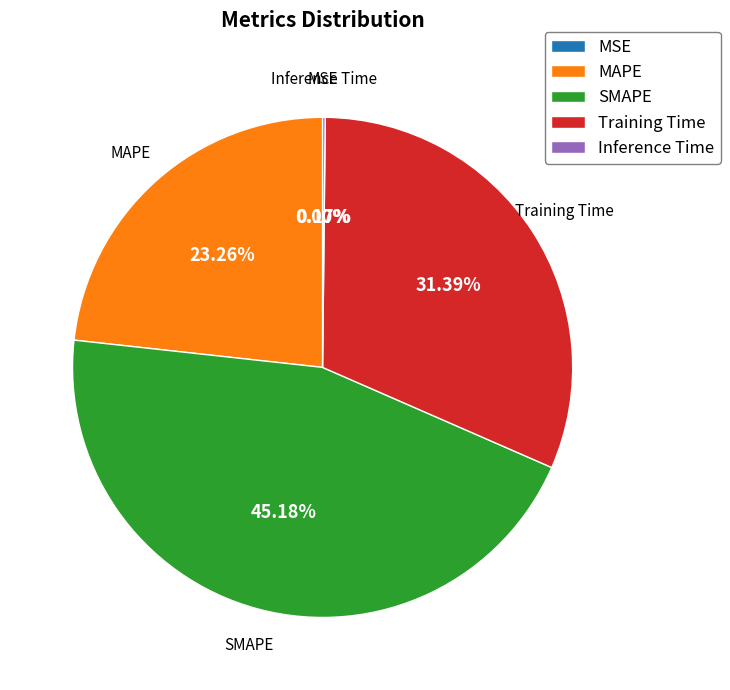

Is it true that Training Time is 31% of the pie?

True